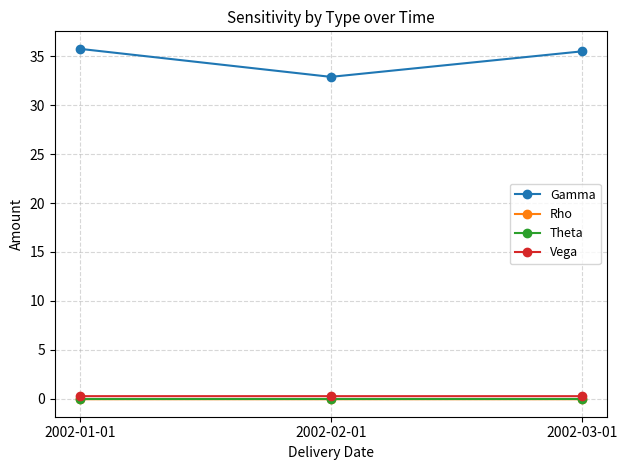

At which label does Gamma first exceed 35?

2002-01-01